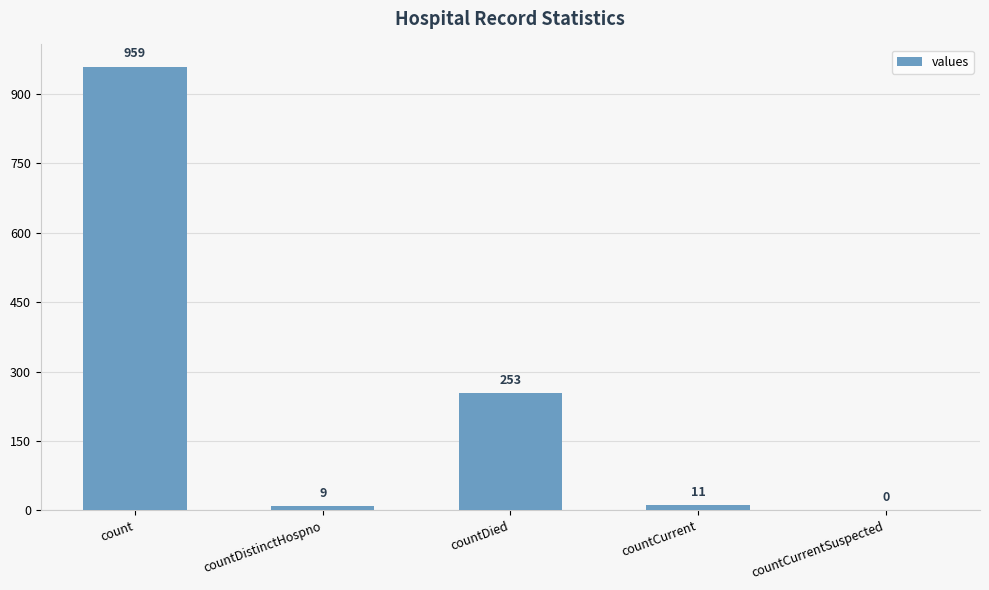

Reading left to right, transcribe all the data shown in this chart.

959	9	253	11	0